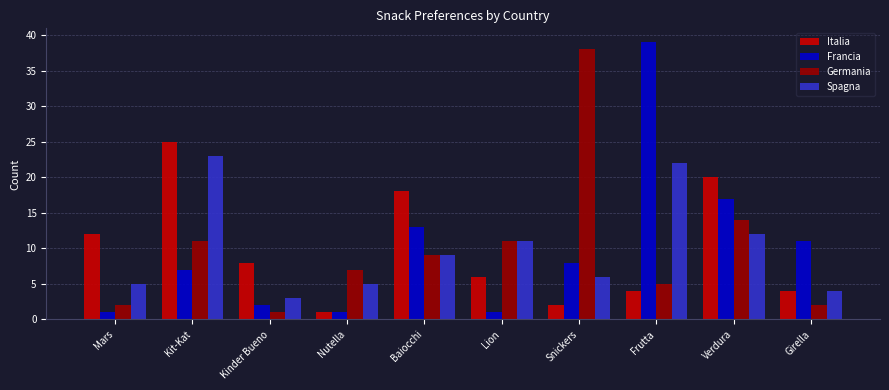

Is it true that Italia equals 18 at Baiocchi?

True